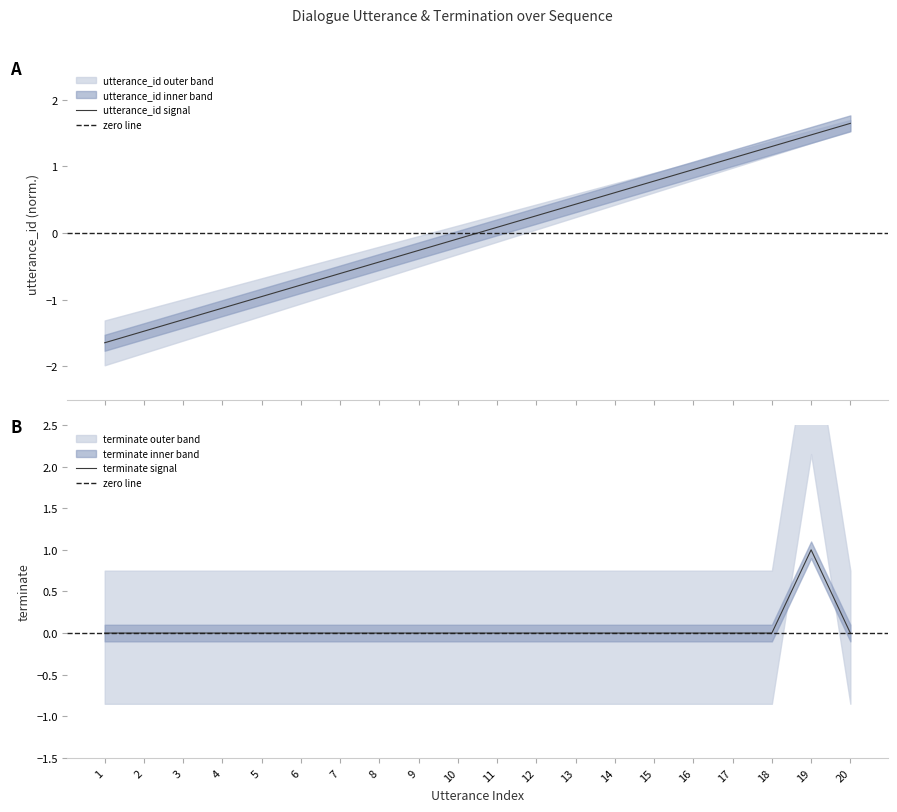

How many series are shown in this chart?

2